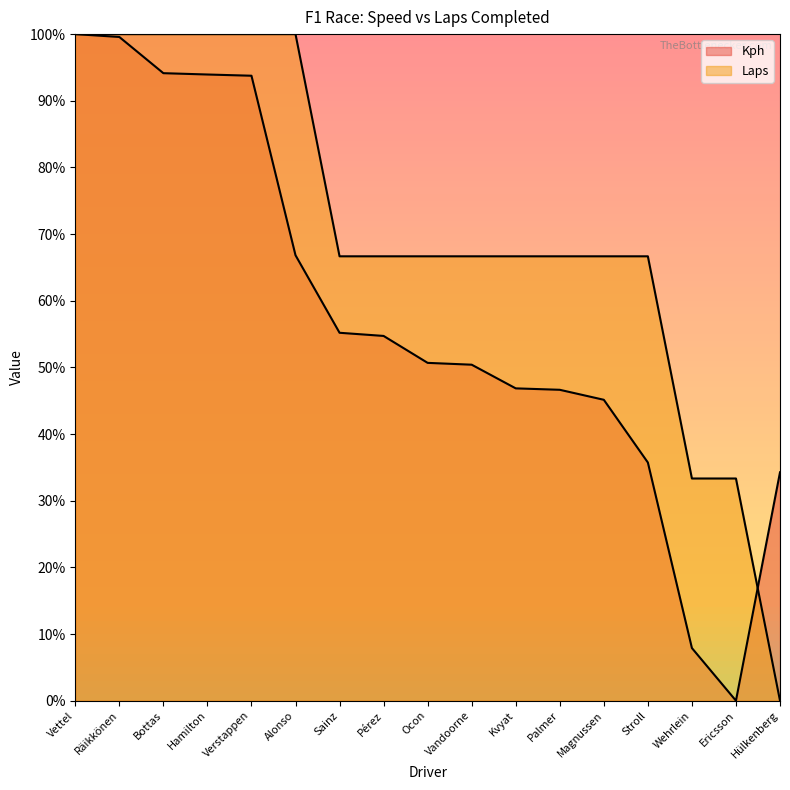

What is the approximate value of Laps at Sainz?

66.7